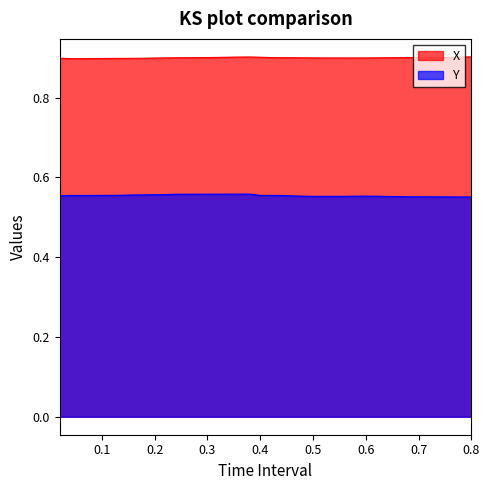

List the series in order of their peak value, highest first.

X, Y